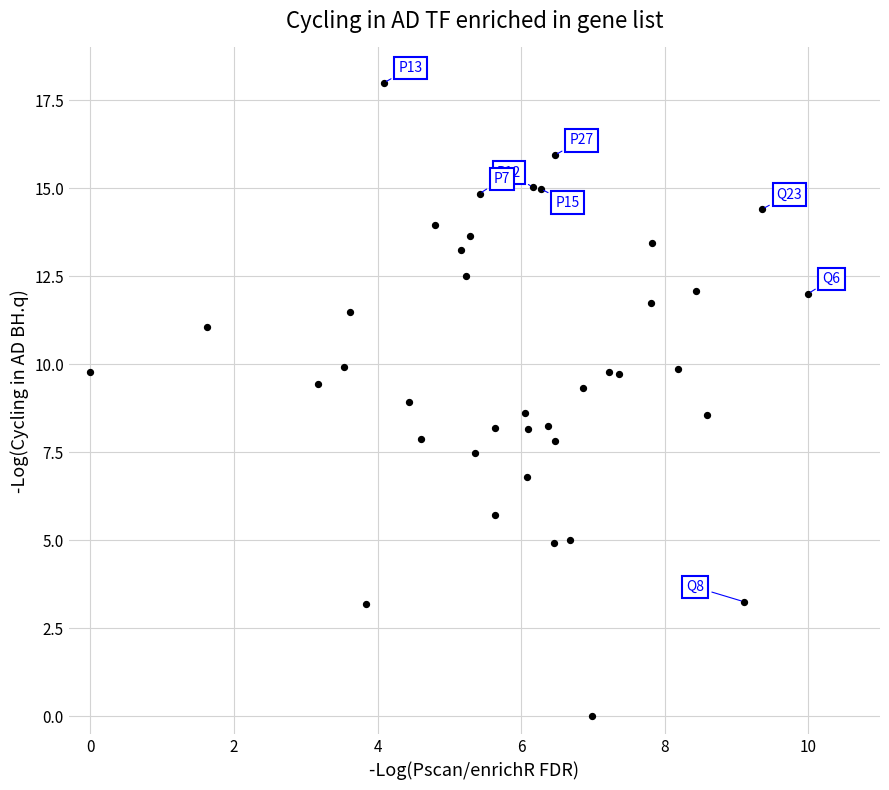

What is the range of X values (max minus min)?

10.0